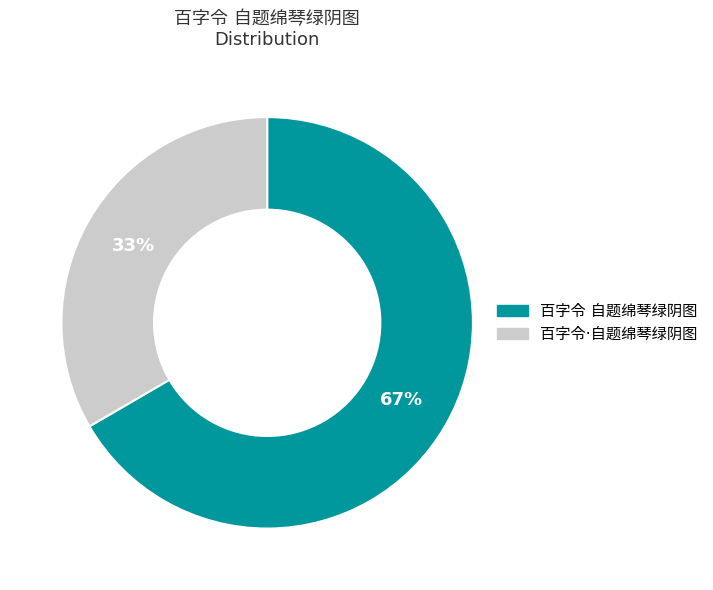

What percentage is the 百字令·自题绵琴绿阴图 slice, to the nearest percent?

33%